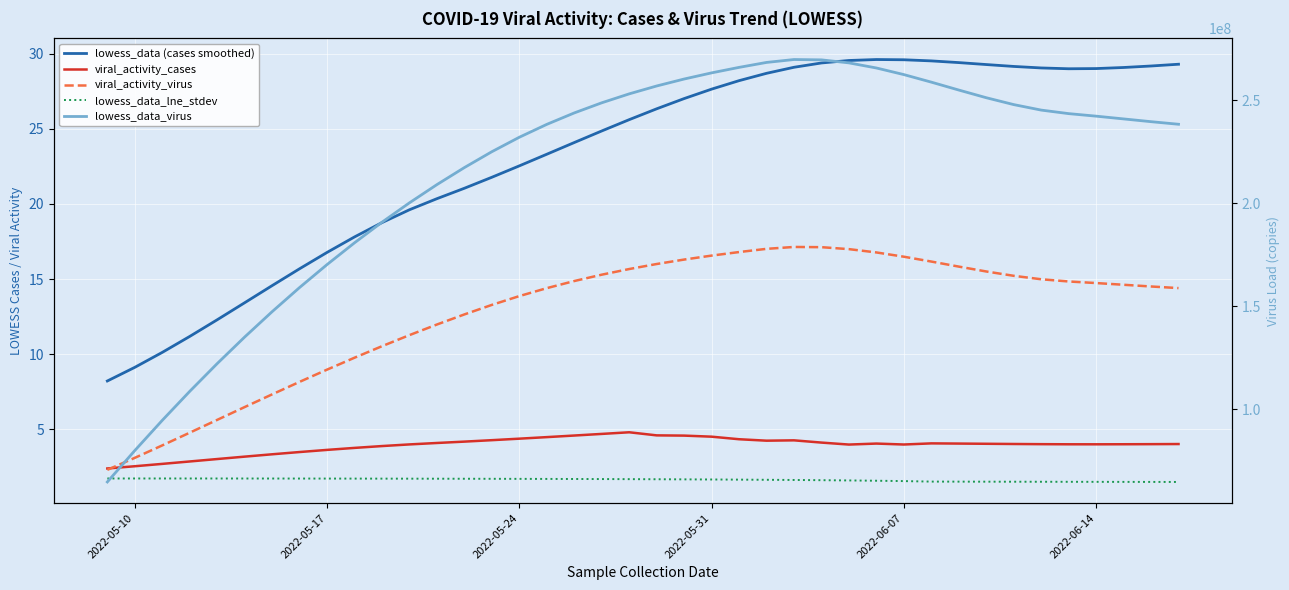

Which series has the largest total across all categories?

lowess_data_virus